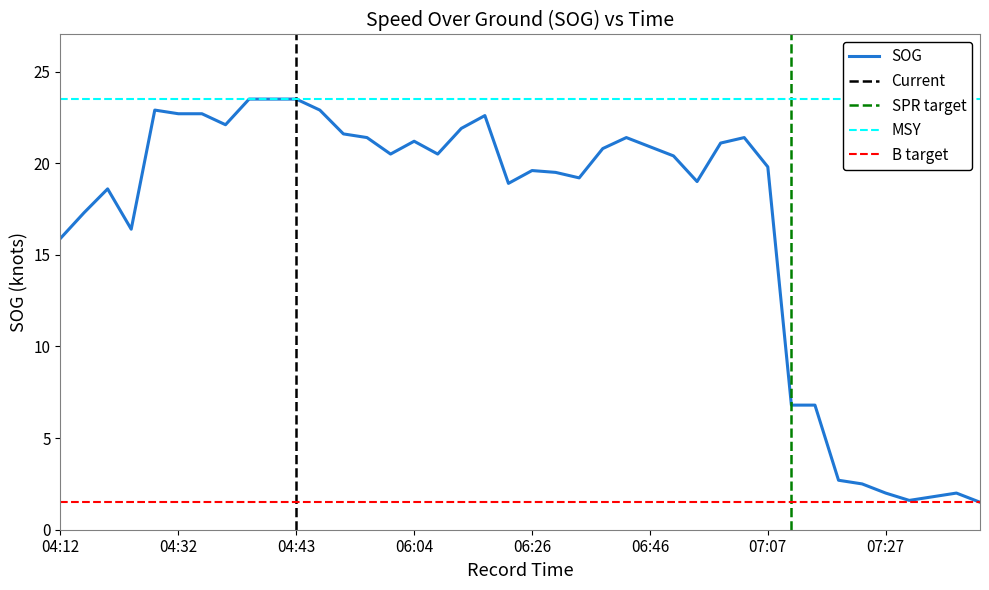

What is the smallest value displayed?

1.5